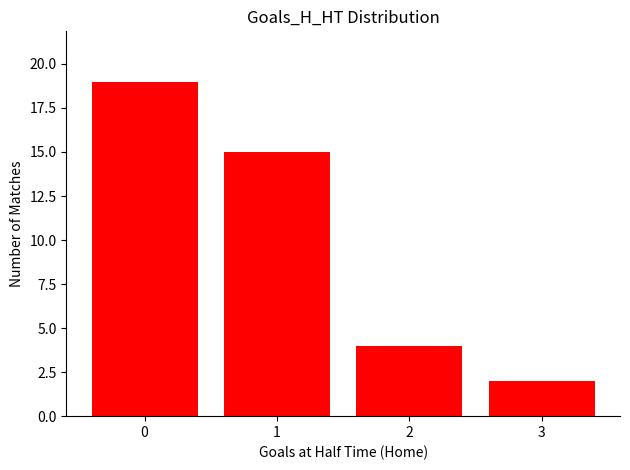

What is the change in value from 0 to 2?

-15